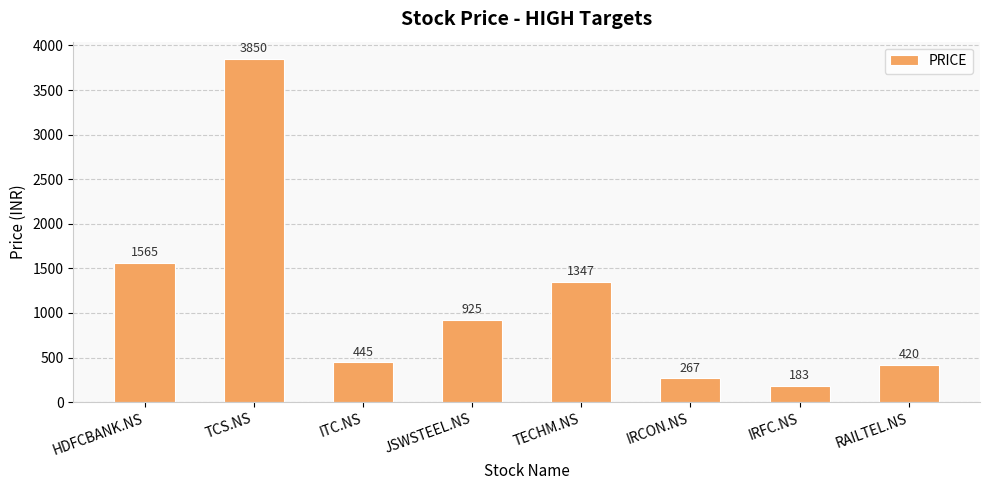

Between TECHM.NS and RAILTEL.NS, which is larger?

TECHM.NS